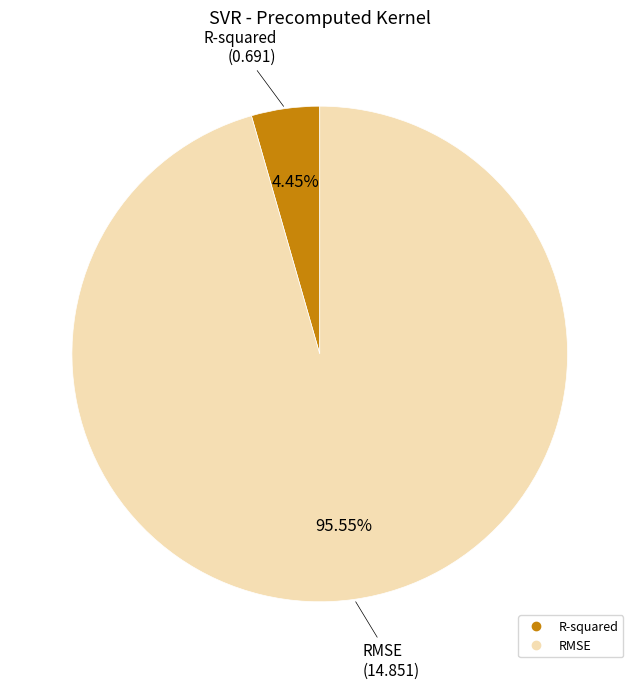

Which category has the smallest portion of the pie?

R-squared